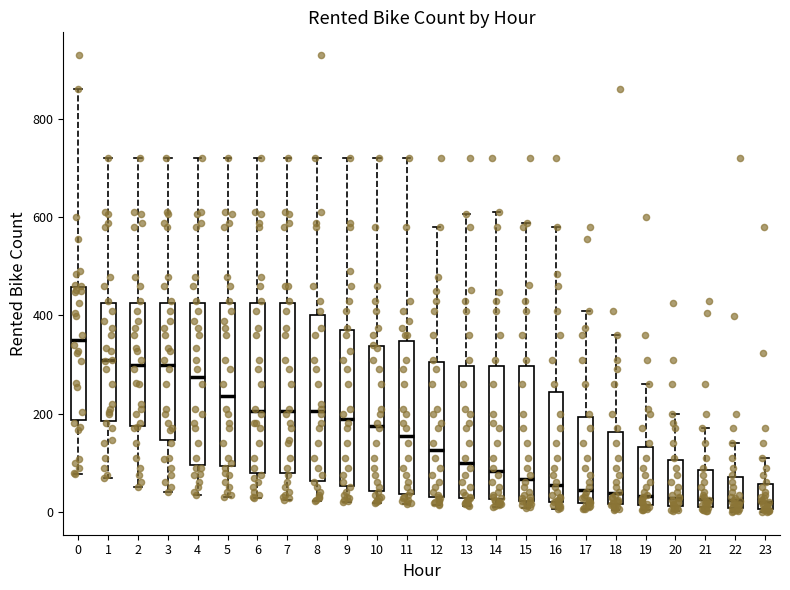

Reading left to right, transcribe this box plot: for each box, give where its median line is, the range the box spans, and where its two whiskers end, as read against the y-axis. The values are not printed on the chart, so give them approximately, as read against the axis.

0: median 340, box 180 to 460, whiskers 80 to 860
1: median 300, box 180 to 420, whiskers 80 to 720
2: median 300, box 180 to 420, whiskers 60 to 720
3: median 300, box 140 to 420, whiskers 40 to 720
4: median 280, box 100 to 420, whiskers 40 to 720
5: median 240, box 100 to 420, whiskers 40 to 720
6: median 200, box 80 to 420, whiskers 20 to 720
7: median 200, box 80 to 420, whiskers 20 to 720
8: median 200, box 60 to 400, whiskers 20 to 720
9: median 200, box 60 to 380, whiskers 20 to 720
10: median 180, box 40 to 340, whiskers 20 to 720
11: median 160, box 40 to 340, whiskers 20 to 720
12: median 120, box 40 to 300, whiskers 20 to 580
13: median 100, box 20 to 300, whiskers 20 (just below the box's lower edge) to 600
14: median 80, box 20 to 300, whiskers 20 (just below the box's lower edge) to 620
15: median 60, box 20 to 300, whiskers 0 to 580
16: median 60, box 20 to 240, whiskers 0 to 580
17: median 40, box 20 to 200, whiskers 0 to 420
18: median 40, box 20 to 160, whiskers 0 to 360
19: median 40, box 20 to 140, whiskers 0 to 260
20: median 20 (just above the box's lower edge), box 20 to 100, whiskers 0 to 200
21: median 20 (just above the box's lower edge), box 20 to 80, whiskers 0 to 180
22: median 20, box 0 to 80, whiskers 0 (just below the box's lower edge) to 140
23: median 20, box 0 to 60, whiskers 0 (just below the box's lower edge) to 120